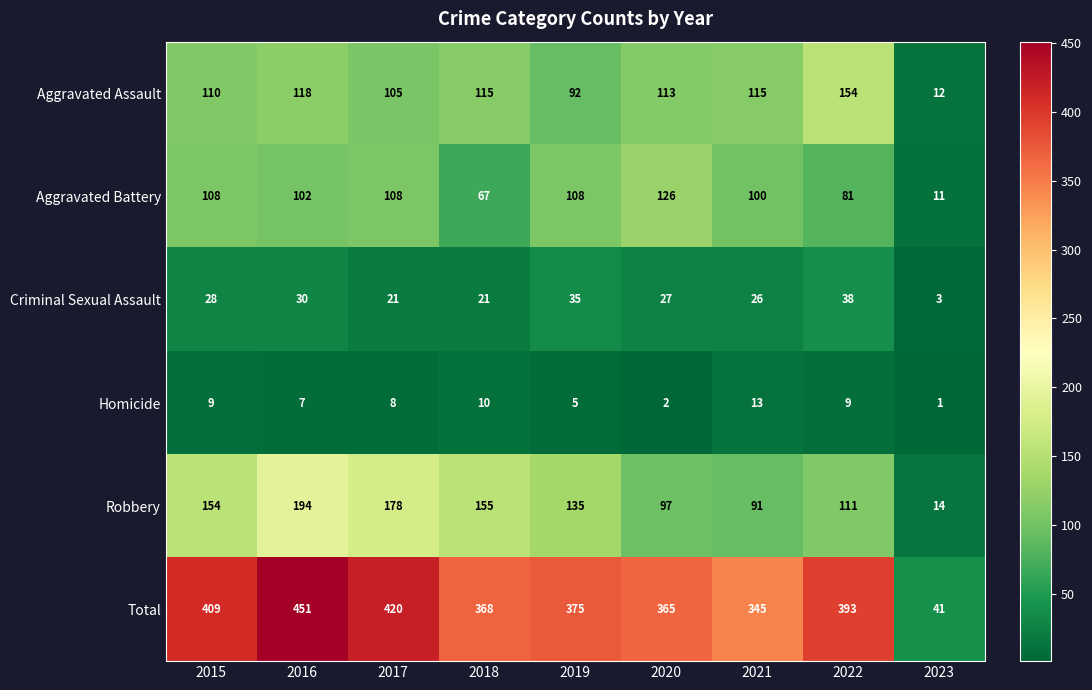

At which category is the sum across all series the highest?

2016